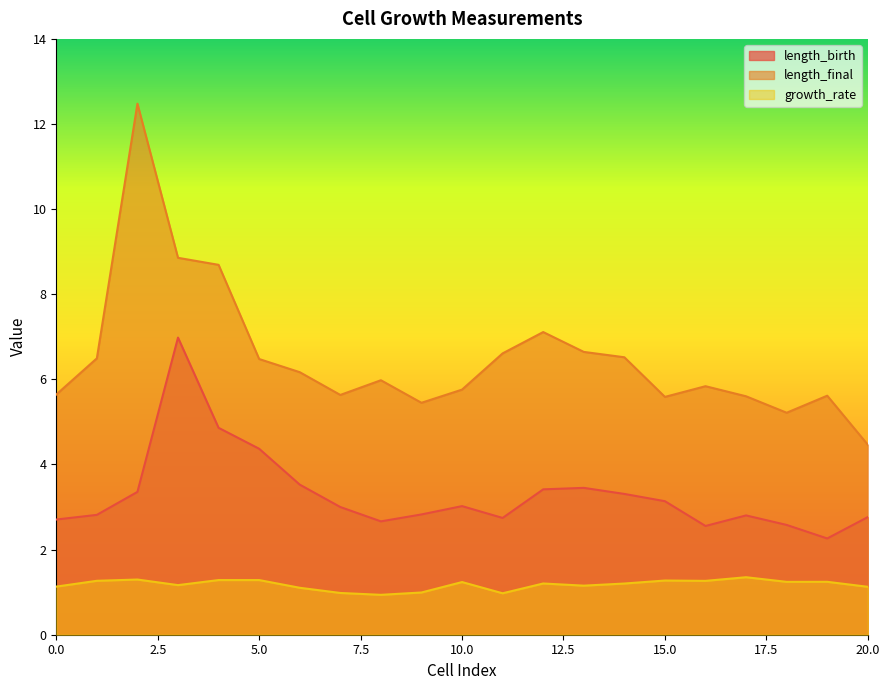

Which category has the lowest value in the length_birth series?

19